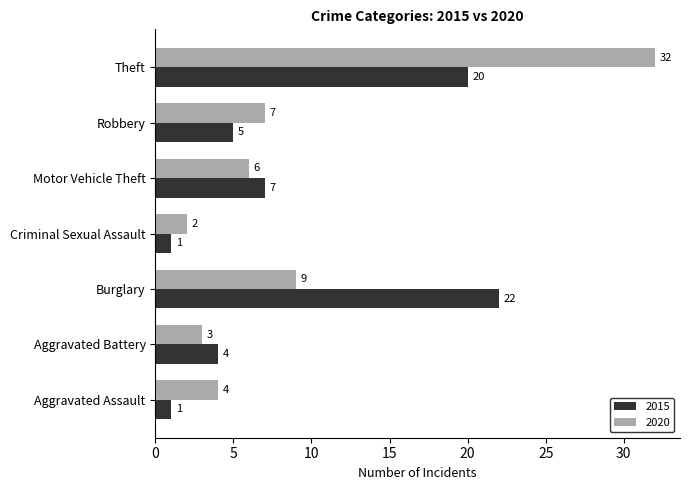

What is the spread (max minus min) of values at Theft?

12